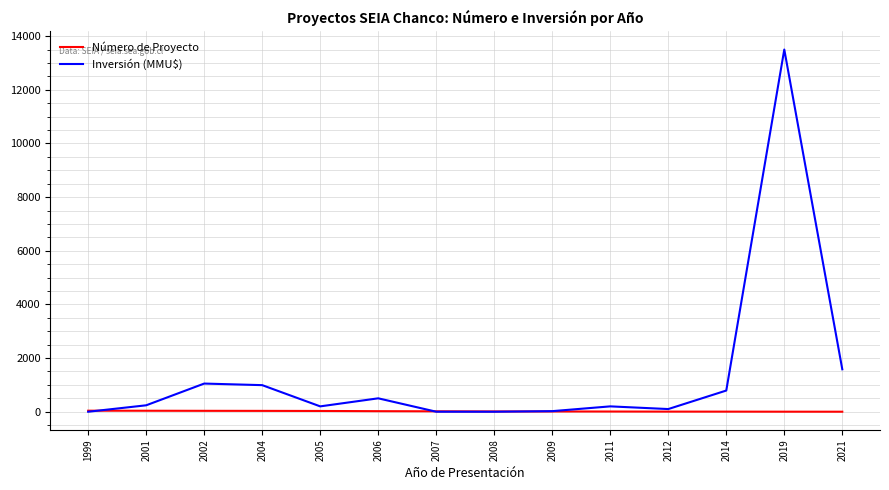

Is it true that Inversión (MMU$) equals -7630 at 2008?

False